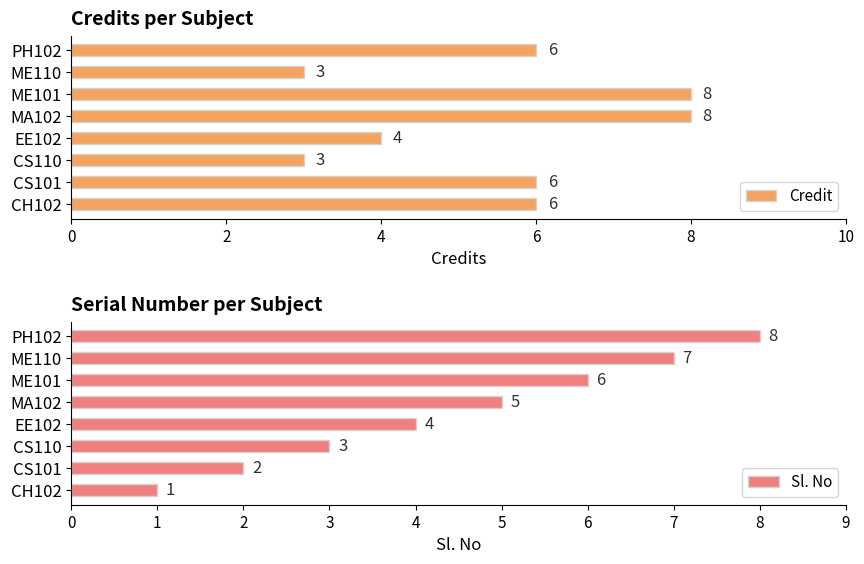

What is the value of the Credit bar at the 2nd from the left?

6